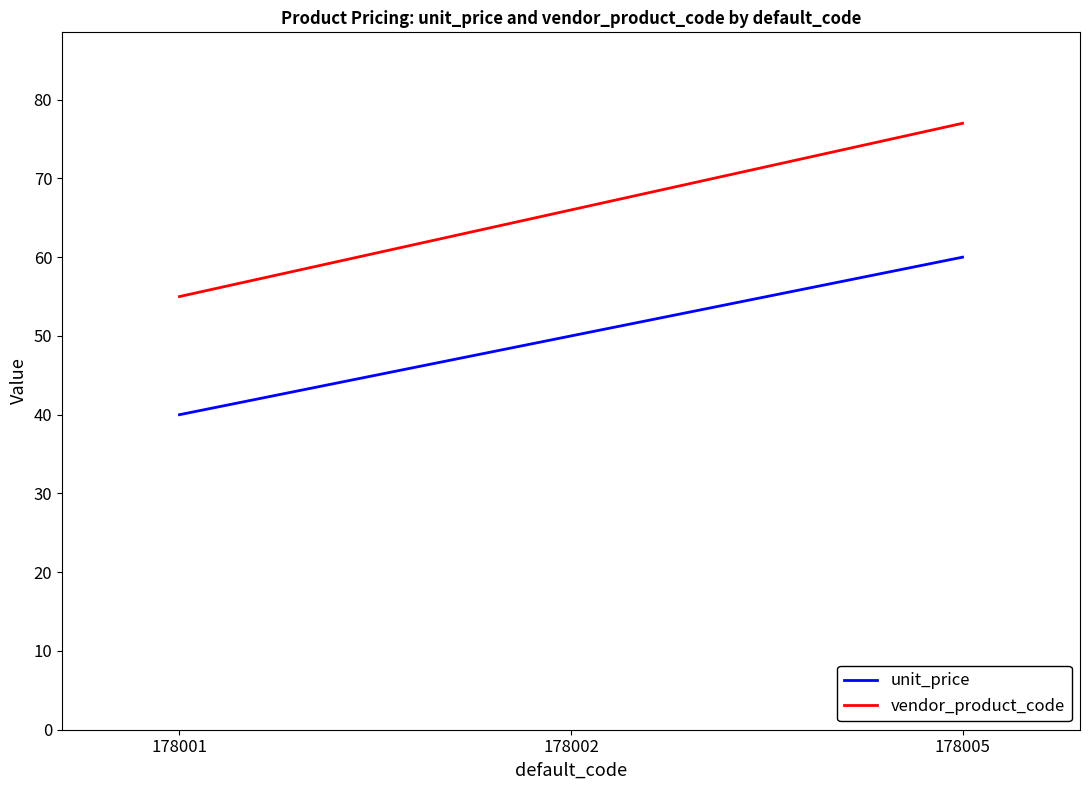

Rank the series by their maximum value, from highest to lowest.

vendor_product_code, unit_price